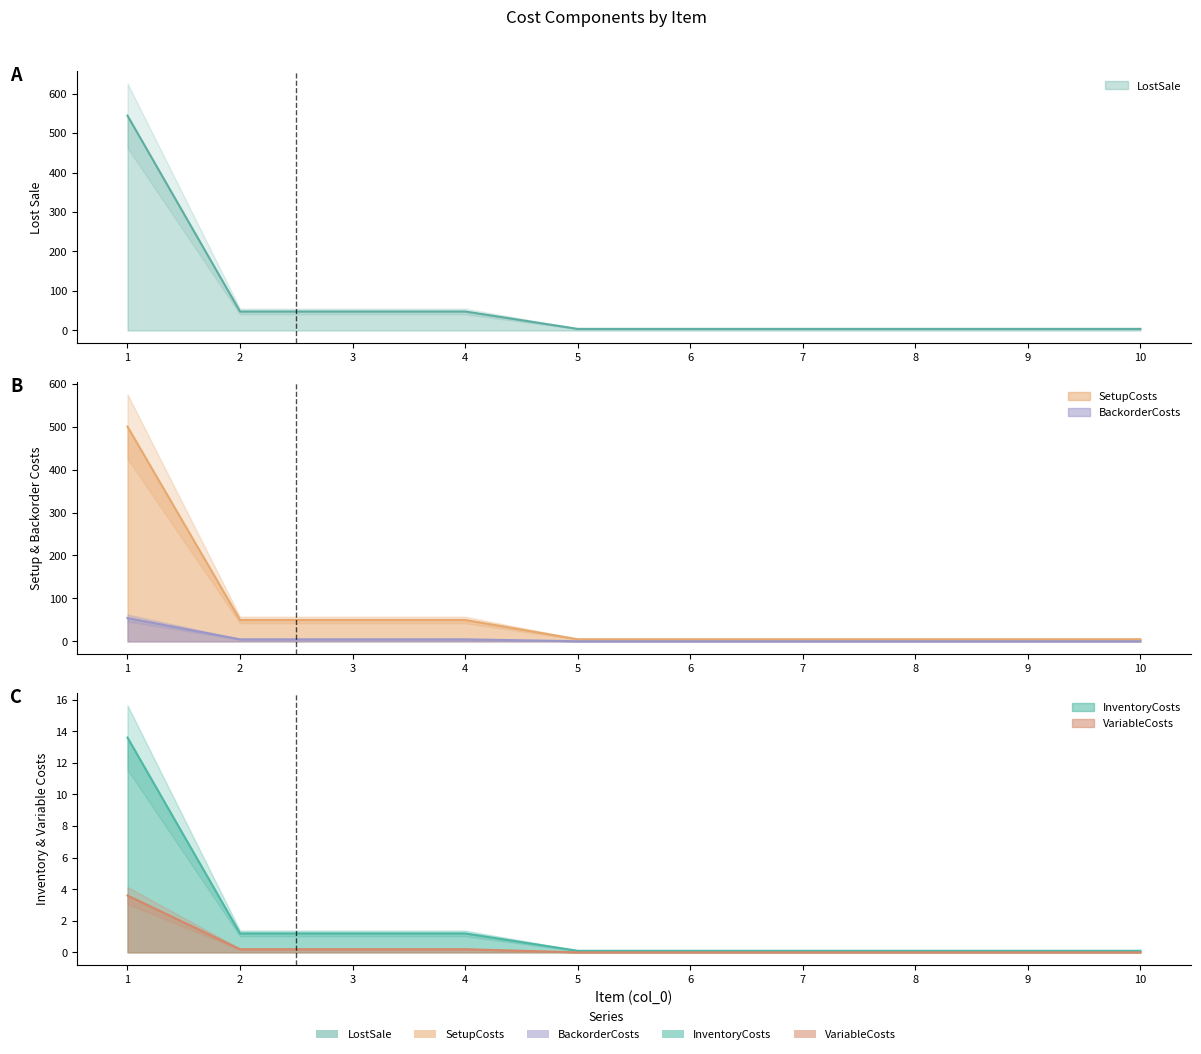

True or false: InventoryCosts and LostSale cross at least once.

False